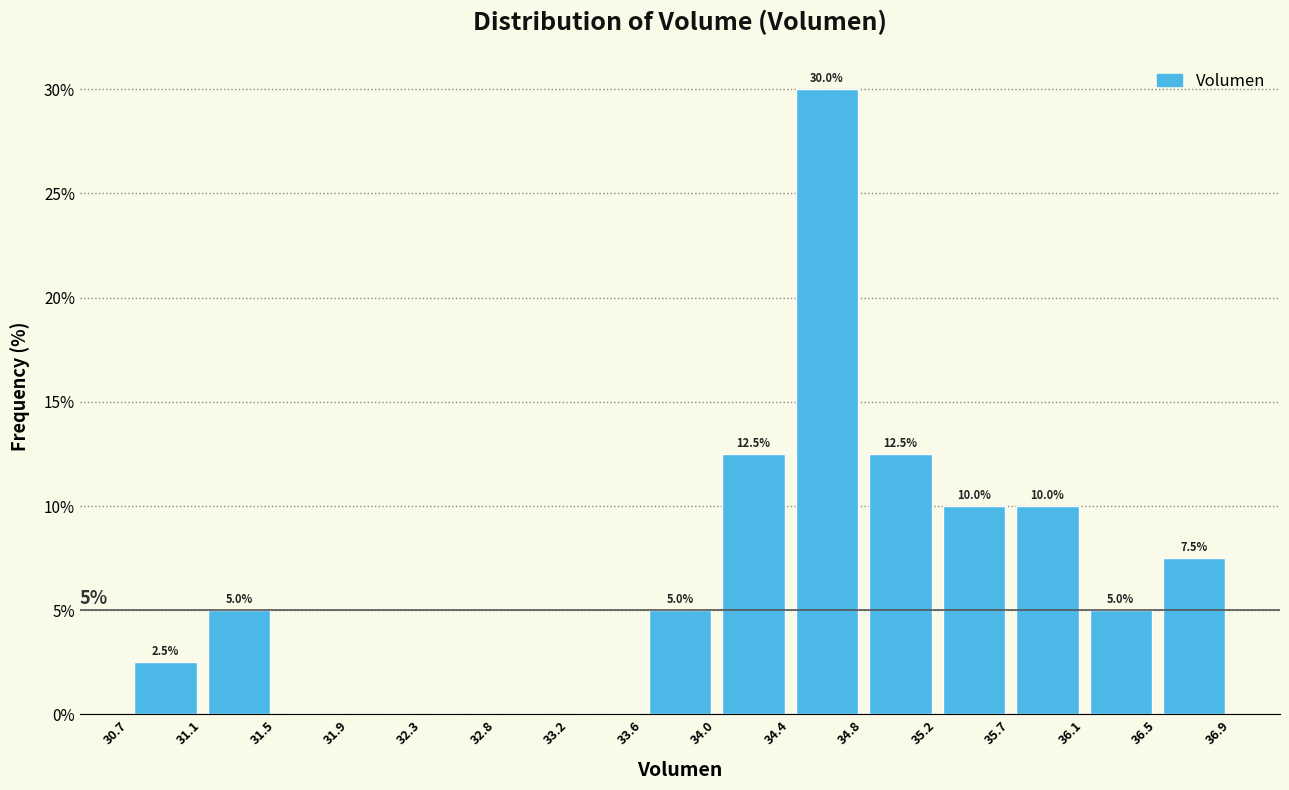

Over which range of the x-axis is the bar tallest?

34.4 to 34.8